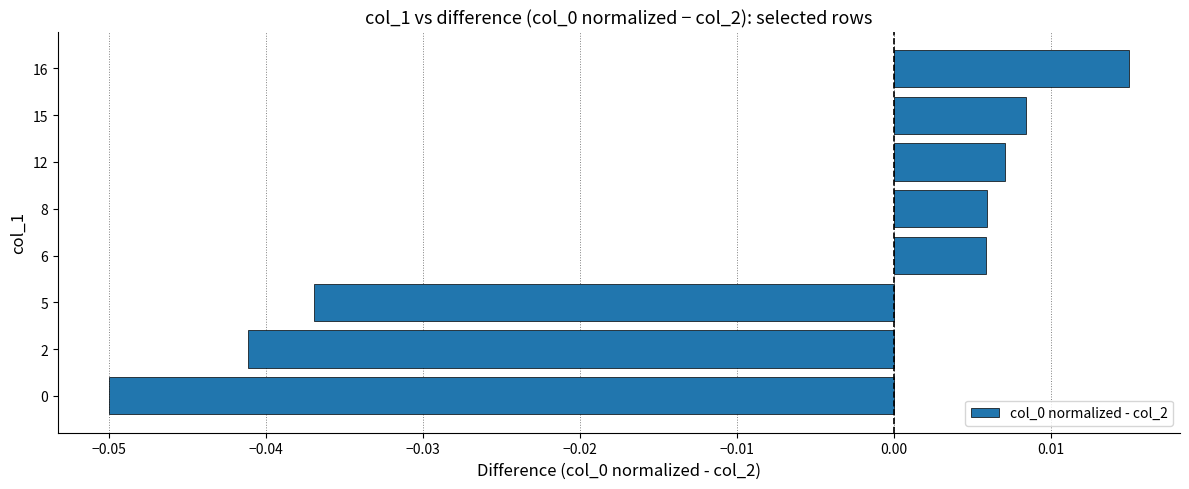

Which category has the highest value across all series?

16